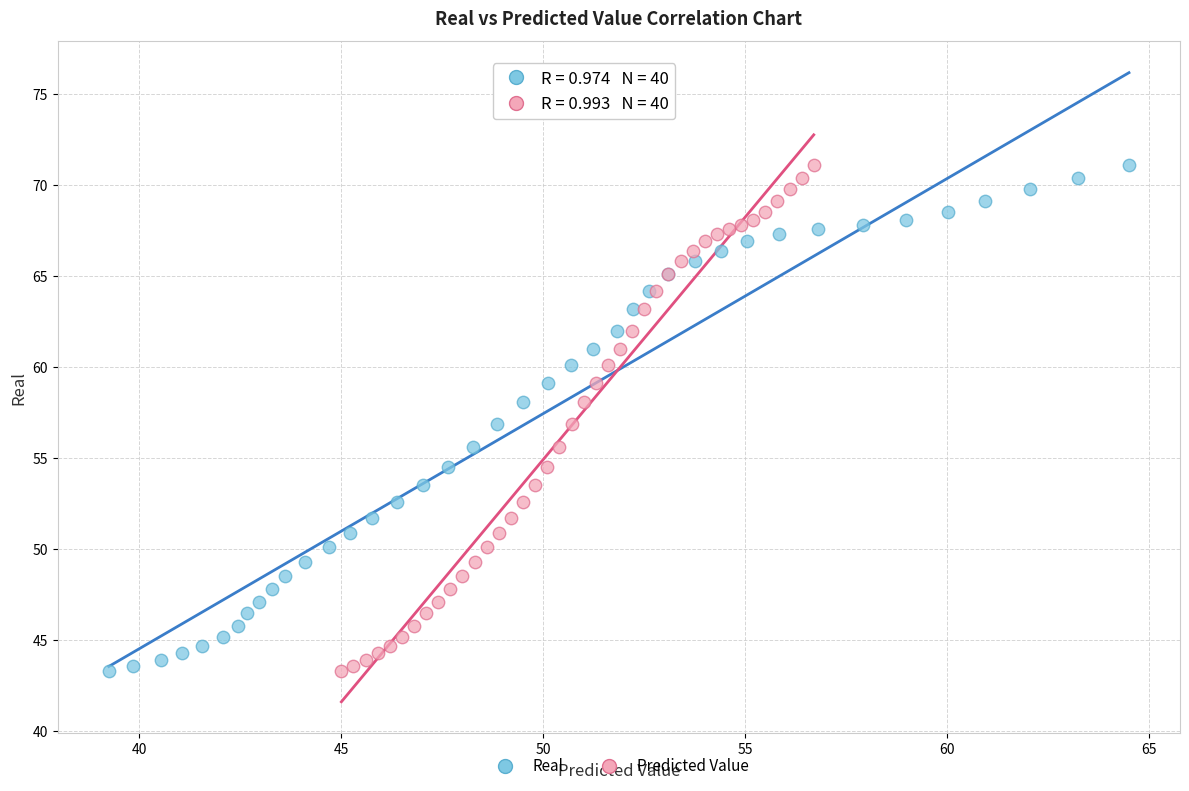

What are all the series names shown in the legend?

Real, Predicted Value